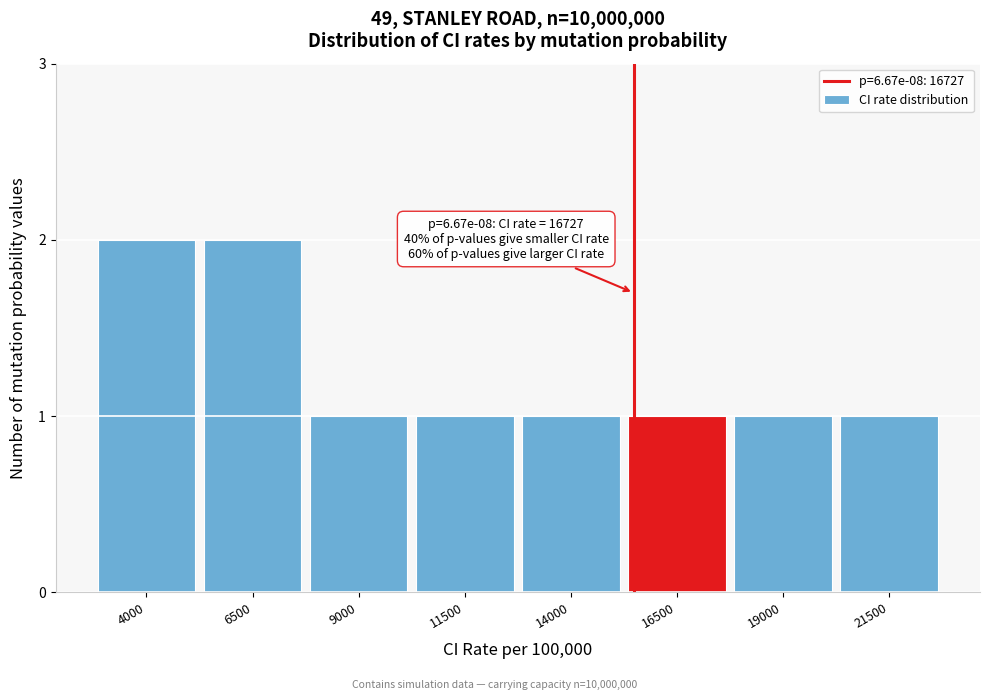

Reading right to left, extract all data points from this chart.

1	1	1	1	1	1	2	2